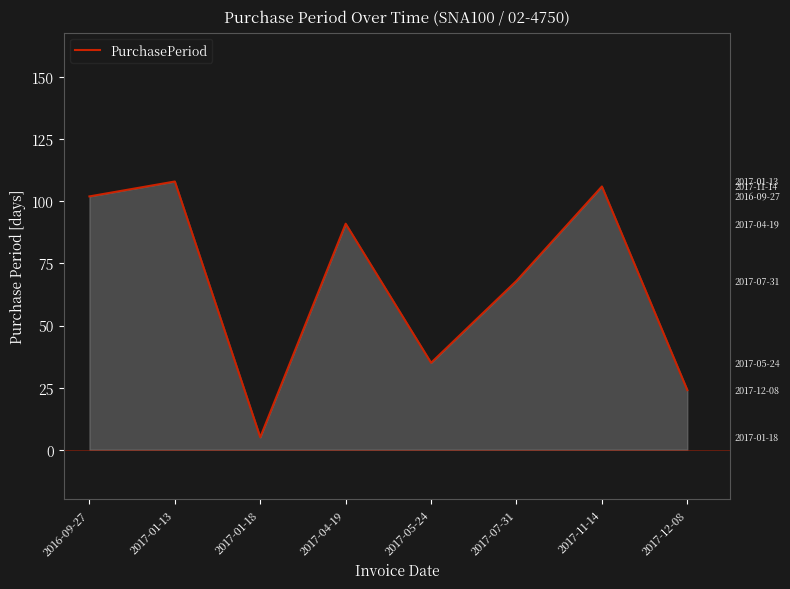

Reading left to right, what are all the values shown in this chart?

102	108	5	91	35	68	106	24